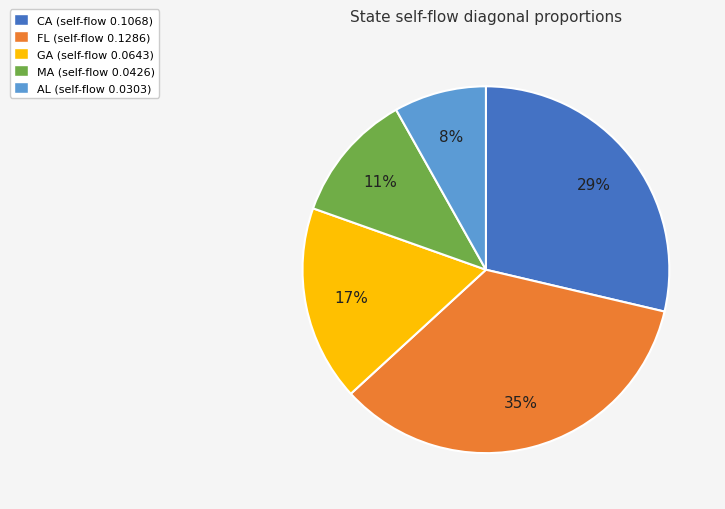

Is MA the majority of the pie?

No